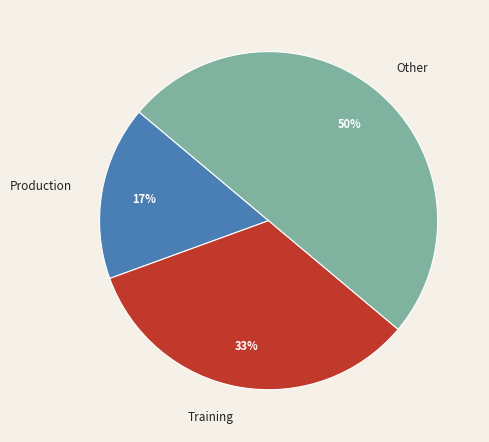

The Other slice represents 43% of the pie. True or false?

False